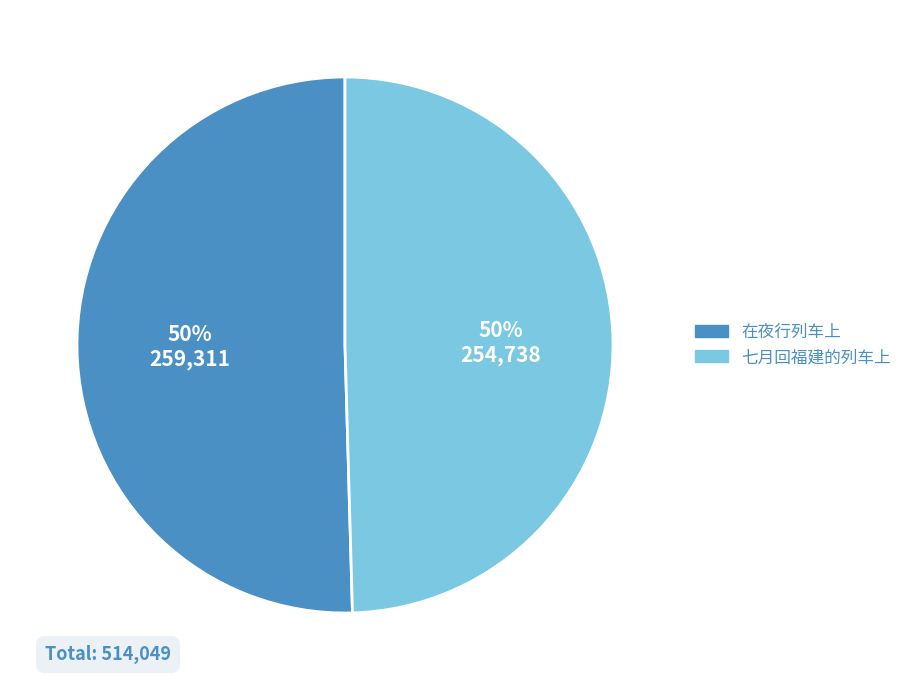

Approximately how many times larger is the value at 七月回福建的列车上 compared to 在夜行列车上?

1.0